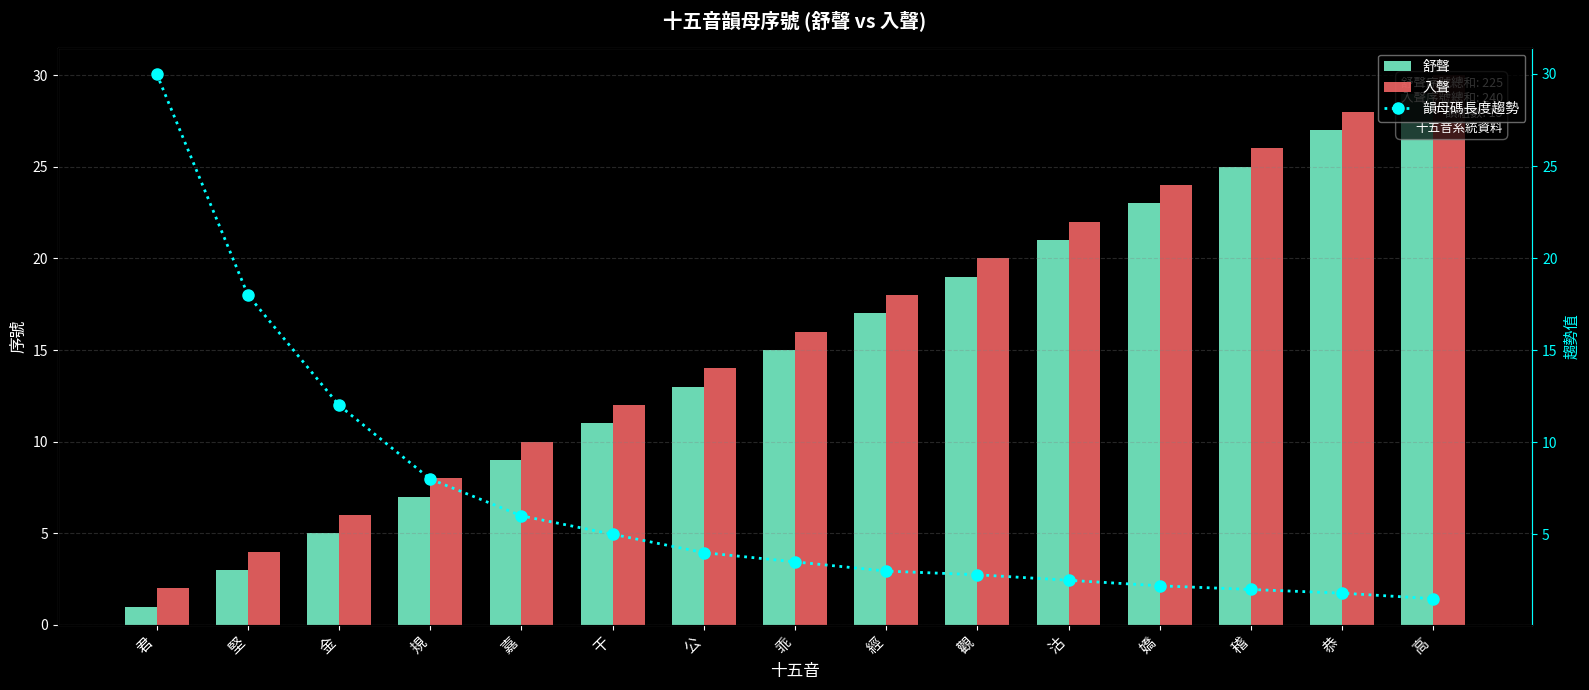

Reading left to right, list all the values displayed in this chart.

舒聲: 君=1.0	堅=3.0	金=5.0	規=7.0	嘉=9.0	干=11.0	公=13.0	乖=15.0	經=17.0	觀=19.0	沽=21.0	嬌=23.0	稽=25.0	恭=27.0	高=29.0
入聲: 君=2.0	堅=4.0	金=6.0	規=8.0	嘉=10.0	干=12.0	公=14.0	乖=16.0	經=18.0	觀=20.0	沽=22.0	嬌=24.0	稽=26.0	恭=28.0	高=30.0
韻母碼長度趨勢: 君=30.0	堅=18.0	金=12.0	規=8.0	嘉=6.0	干=5.0	公=4.0	乖=3.5	經=3.0	觀=2.8	沽=2.5	嬌=2.2	稽=2.0	恭=1.8	高=1.5